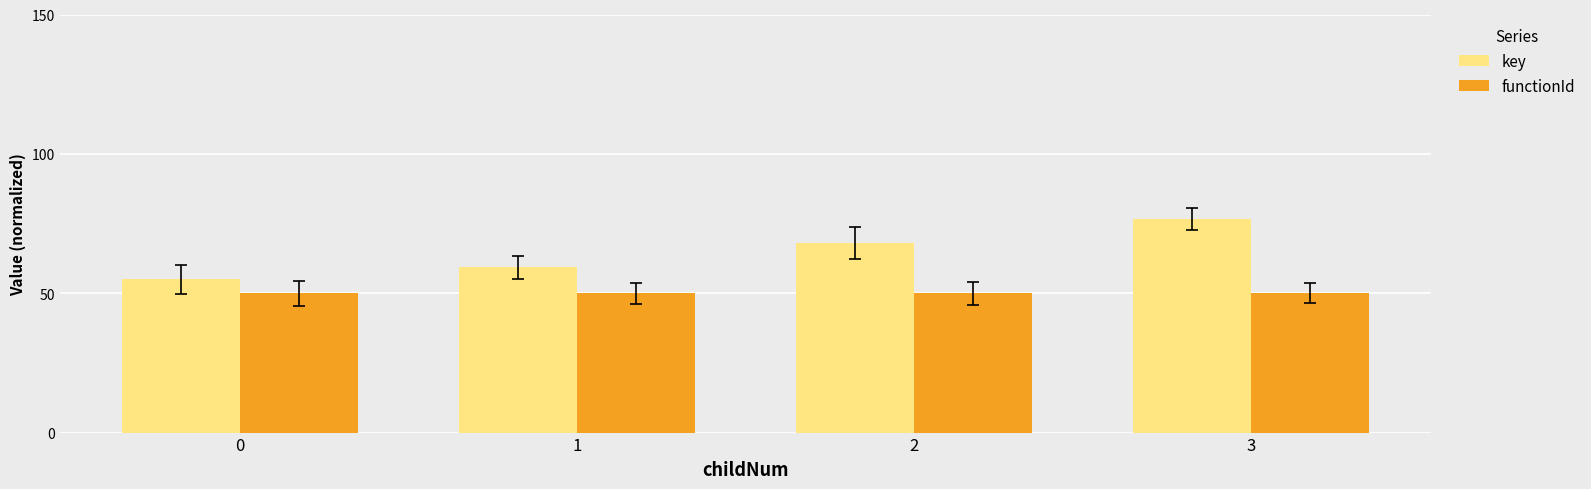

Reading right to left, what are all the values shown in this chart?

key: 3=76.6	2=68.0	1=59.3	0=55.0
functionId: 3=50.0	2=50.0	1=50.0	0=50.0